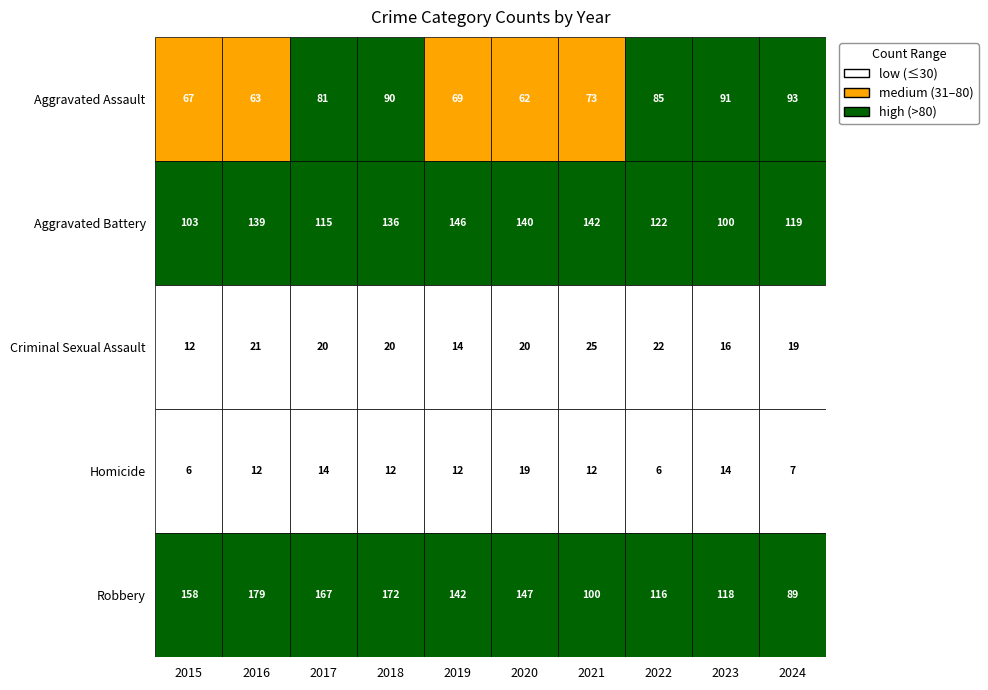

Is the value of Robbery at 2017 greater than the value of Homicide at 2018?

Yes